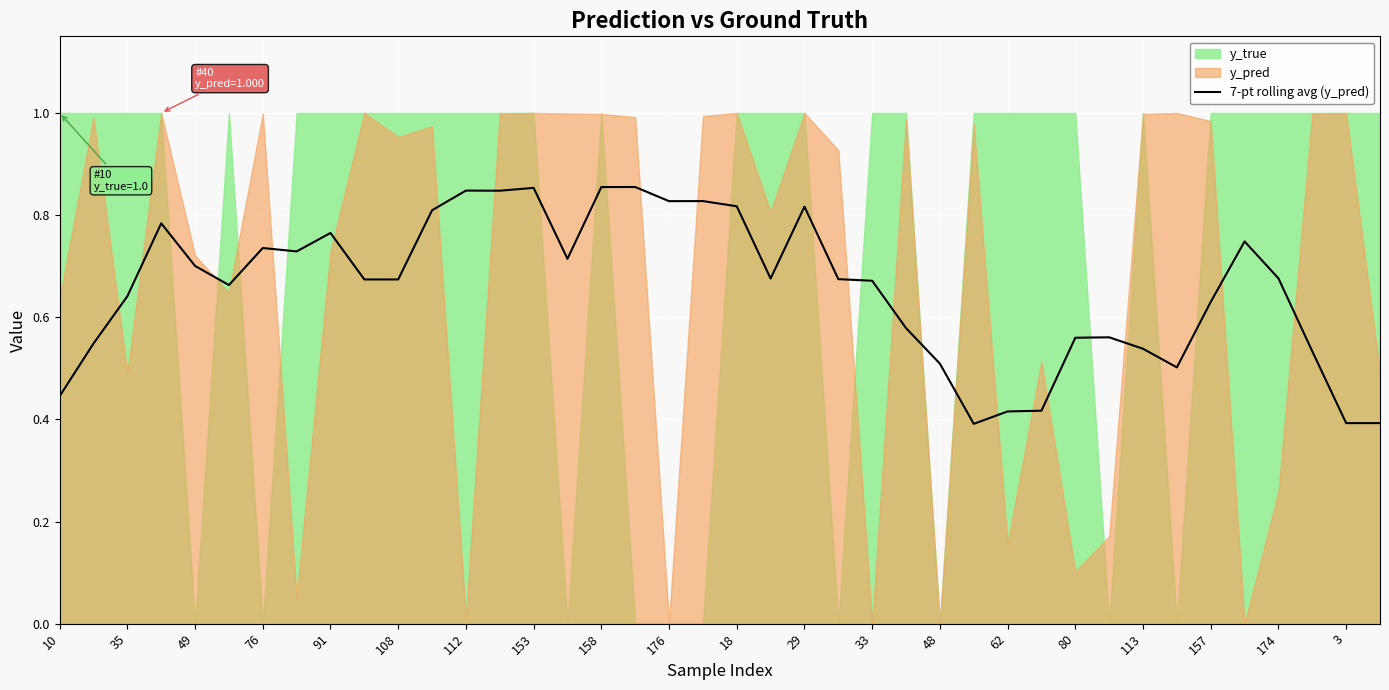

Where is the data nearest to the value 0?

27